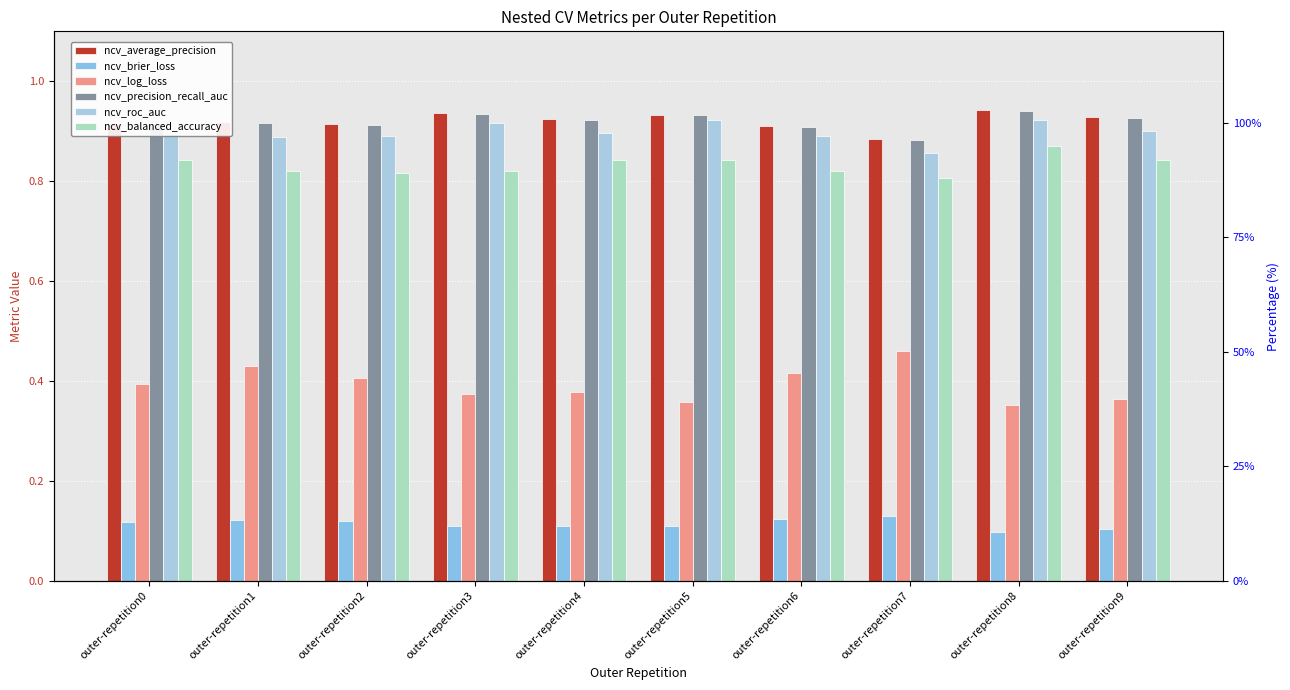

Rank the series at outer-repetition0 from lowest to highest value.

ncv_brier_loss, ncv_log_loss, ncv_balanced_accuracy, ncv_roc_auc, ncv_precision_recall_auc, ncv_average_precision